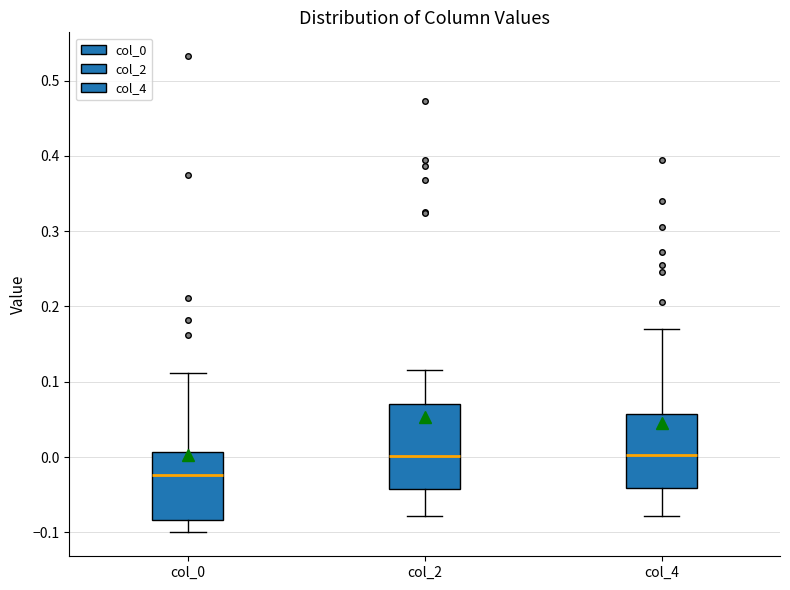

Reading left to right, transcribe this box plot: for each box, give where its median line is, the range the box spans, and where its two whiskers end, as read against the y-axis. The values are not printed on the chart, so give them approximately, as read against the axis.

col_0: median -0.02, box -0.08 to 0.01, whiskers -0.10 to 0.11
col_2: median 0.00, box -0.04 to 0.07, whiskers -0.08 to 0.12
col_4: median 0.00, box -0.04 to 0.06, whiskers -0.08 to 0.17